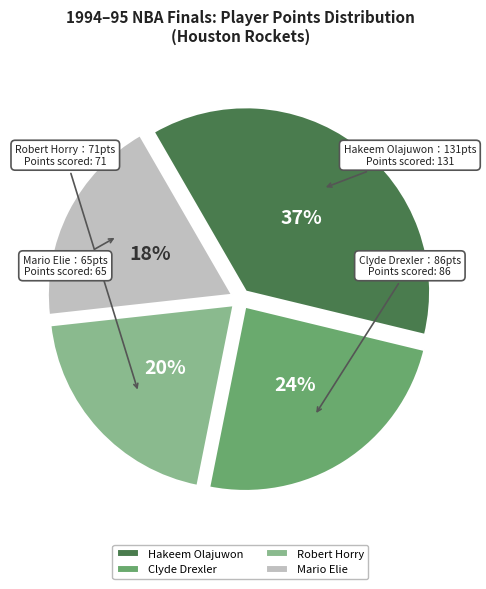

Which has a higher value, Mario Elie or Robert Horry?

Robert Horry